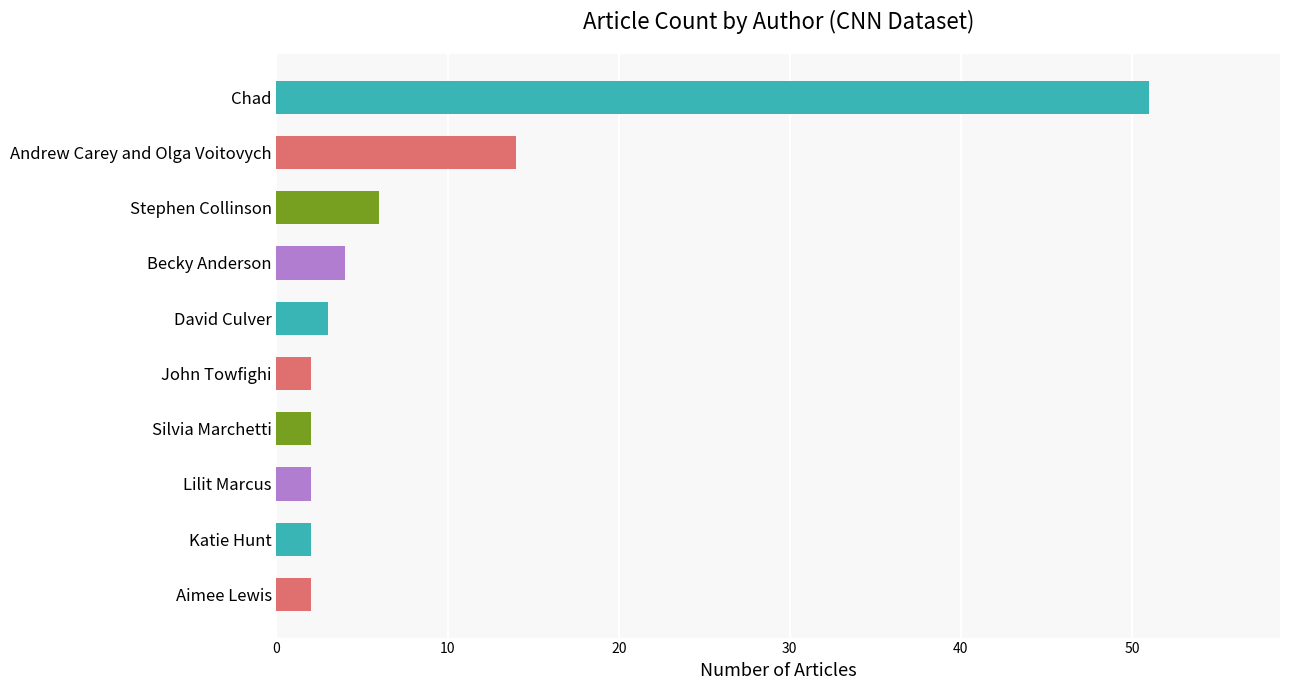

How many values are below 3?

5